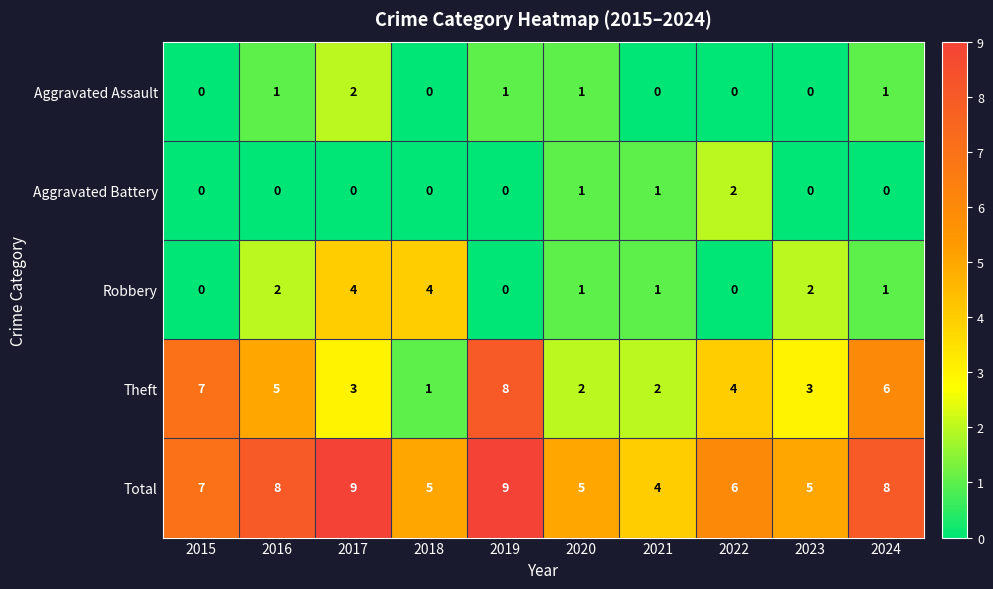

What is the total value across all series at 2020?

10